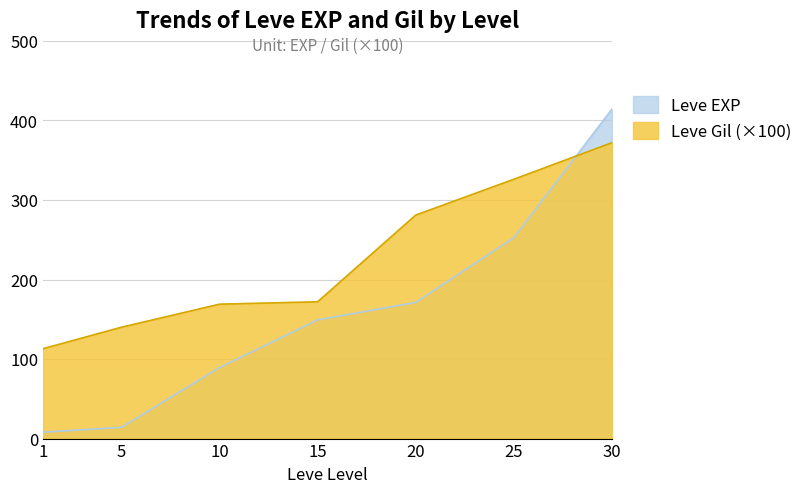

At 25, list the series in order from largest to smallest.

Leve Gil (×100), Leve EXP